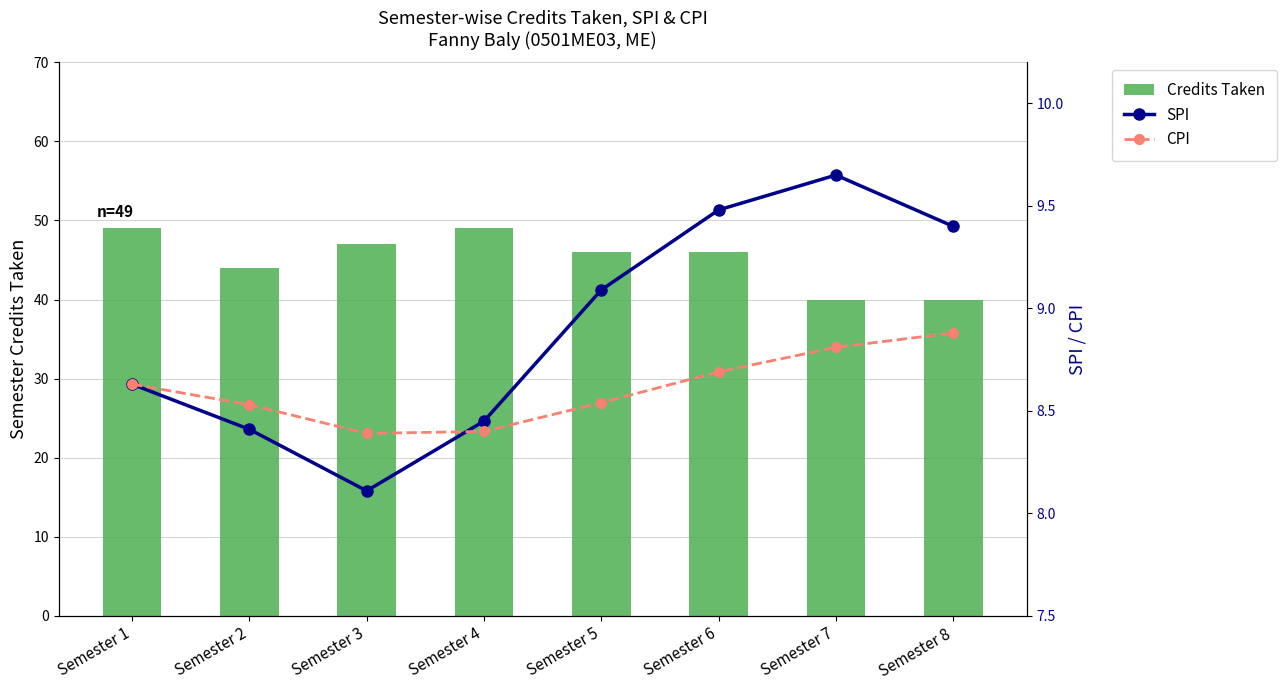

What is the maximum value for CPI?

8.9